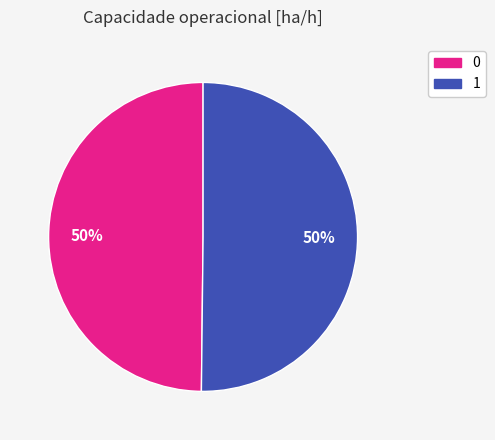

True or false: 1 accounts for 50% of the total.

True